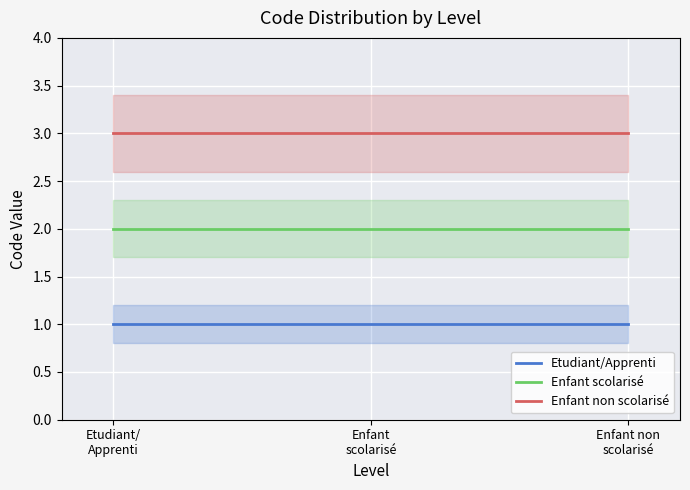

At which label is Enfant scolarisé closest to 2?

Etudiant/
Apprenti